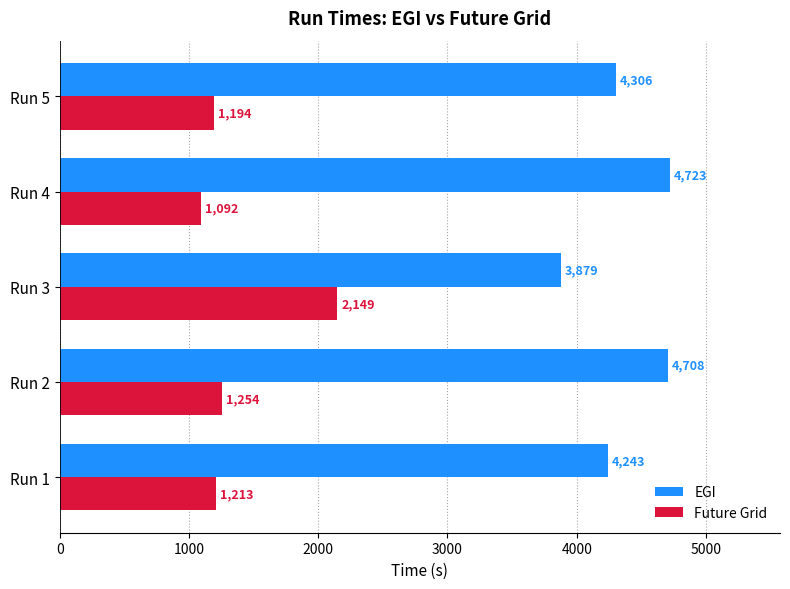

Is it true that Future Grid equals 1772.0 at Run 4?

False